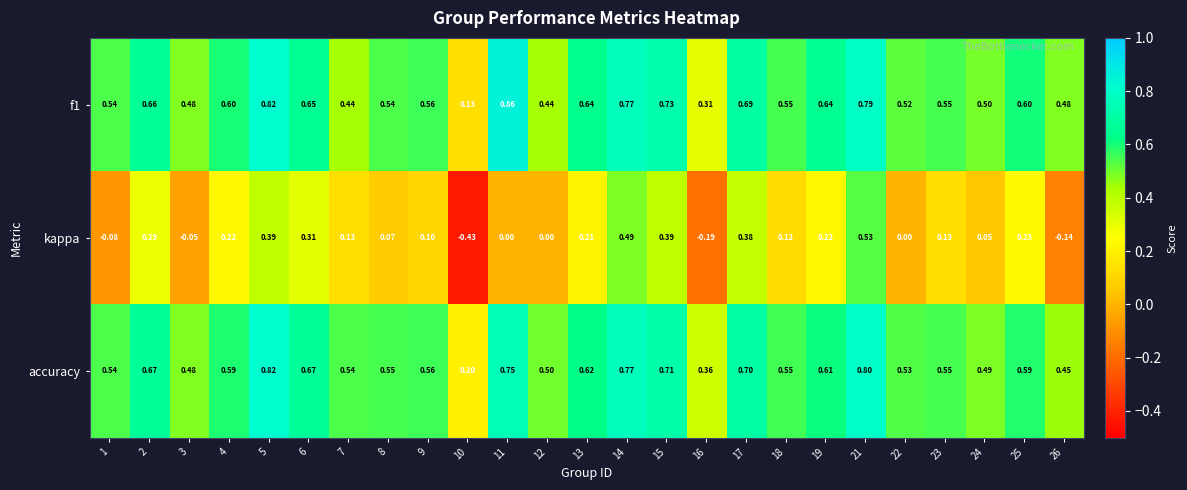

Which series has the largest range (max minus min)?

kappa